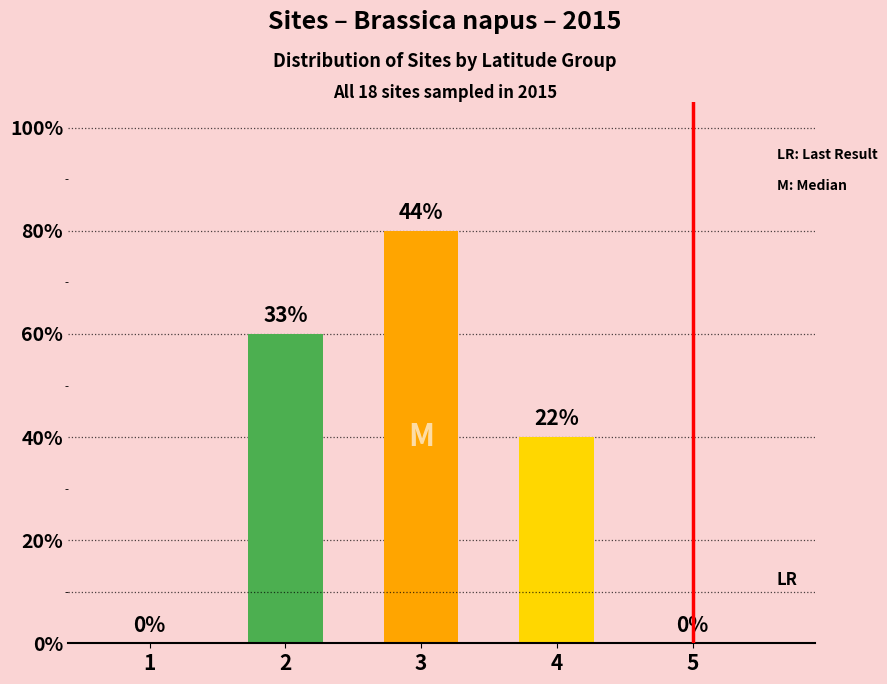

Are the bars horizontal?

No